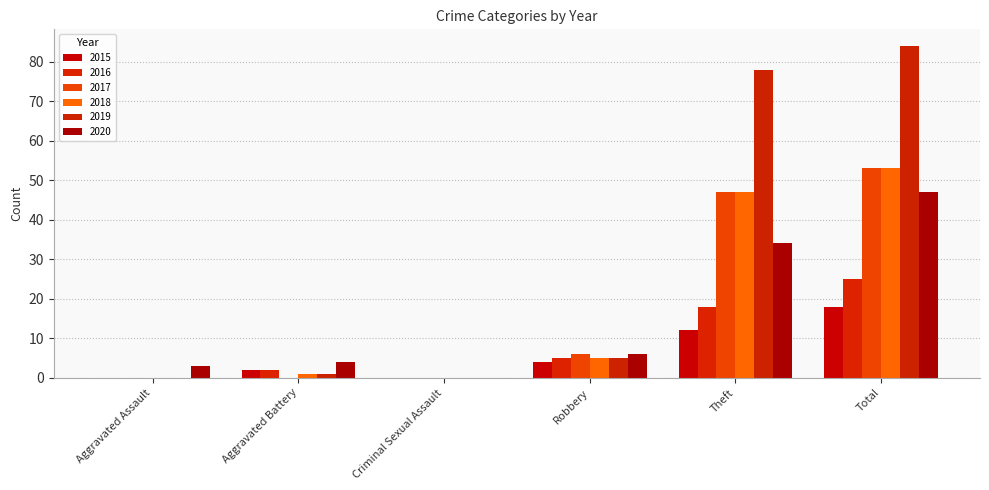

Reading right to left, extract all data points from this chart.

2015: 18	12	4	0	2	0
2016: 25	18	5	0	2	0
2017: 53	47	6	0	0	0
2018: 53	47	5	0	1	0
2019: 84	78	5	0	1	0
2020: 47	34	6	0	4	3